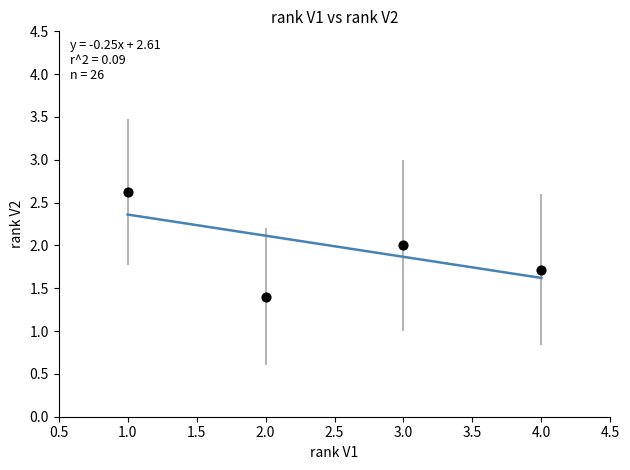

What is the range of Y values (max minus min)?

1.2